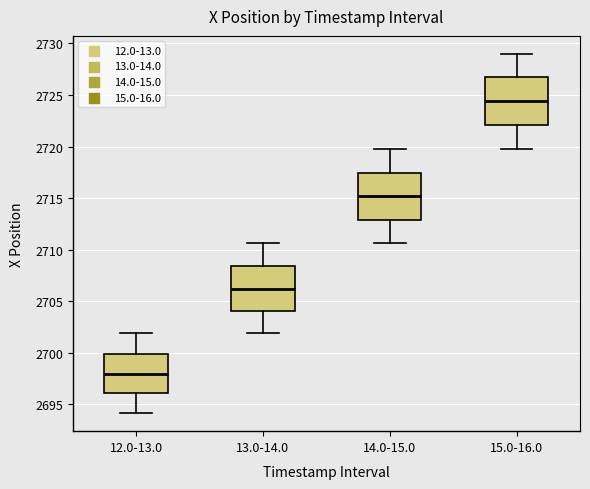

Where does the upper whisker of the box for 15.0-16.0 end on the y-axis? The values are not printed on the chart, so give them approximately, as read against the axis.

2729.0